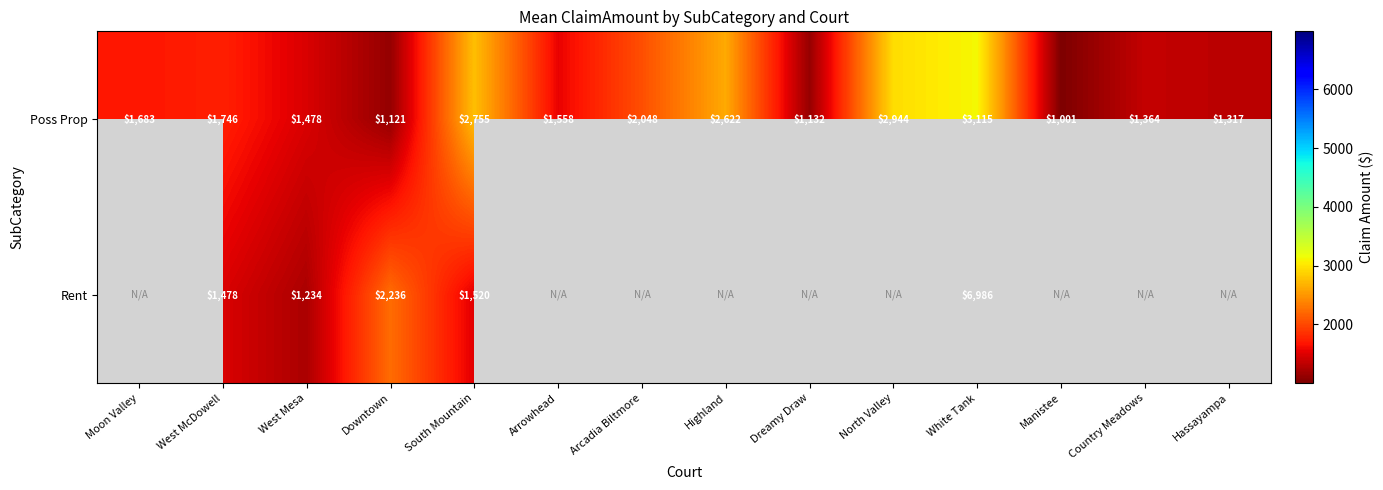

What is the maximum value for Poss Prop?

3115